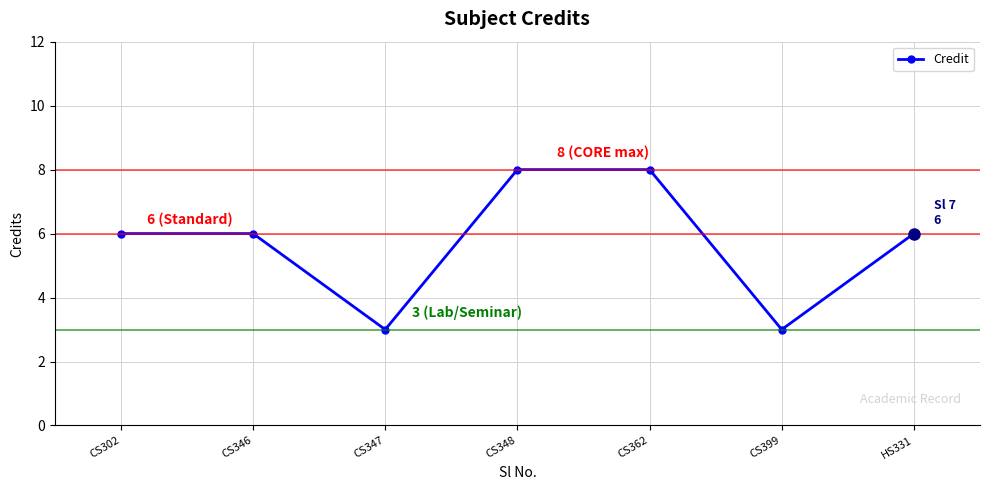

What is the difference between the second highest and second lowest values?

5